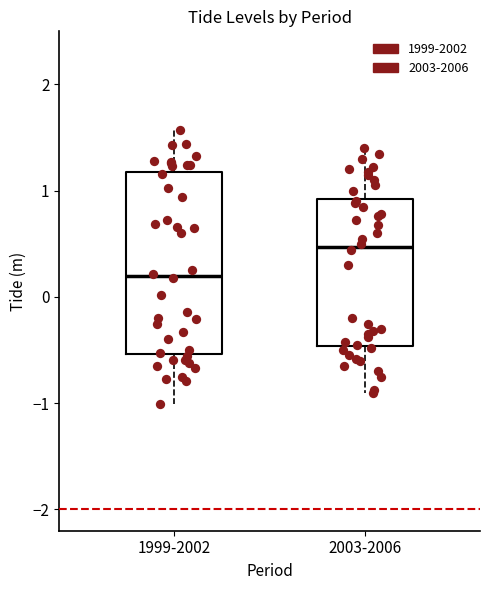

Reading left to right, read every box against the y-axis: the position of its median line, the range the box covers, and the ends of its whiskers. The values are not printed on the chart, so give them approximately, as read against the axis.

1999-2002: median 0.2, box -0.5 to 1.2, whiskers -1.0 to 1.6
2003-2006: median 0.5, box -0.5 to 0.9, whiskers -0.9 to 1.4